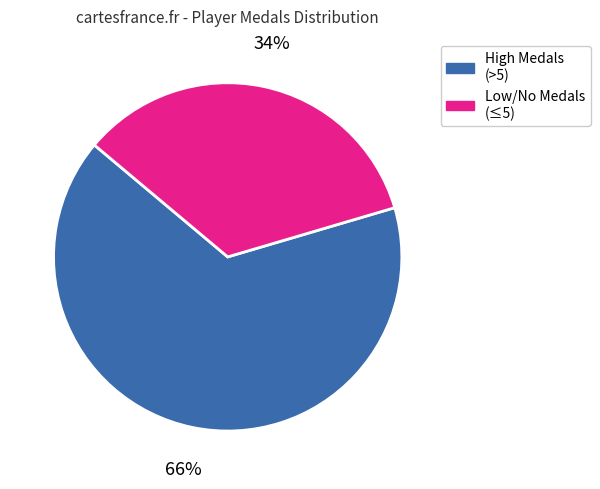

Does any single category account for the majority?

Yes